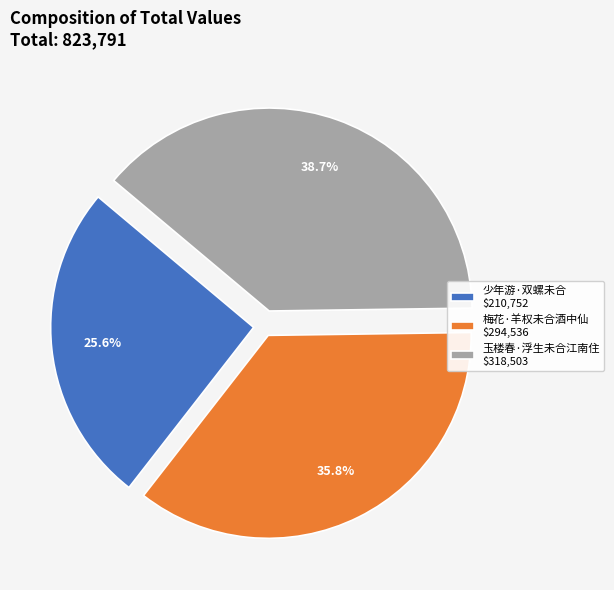

How many segments does this pie chart have?

3